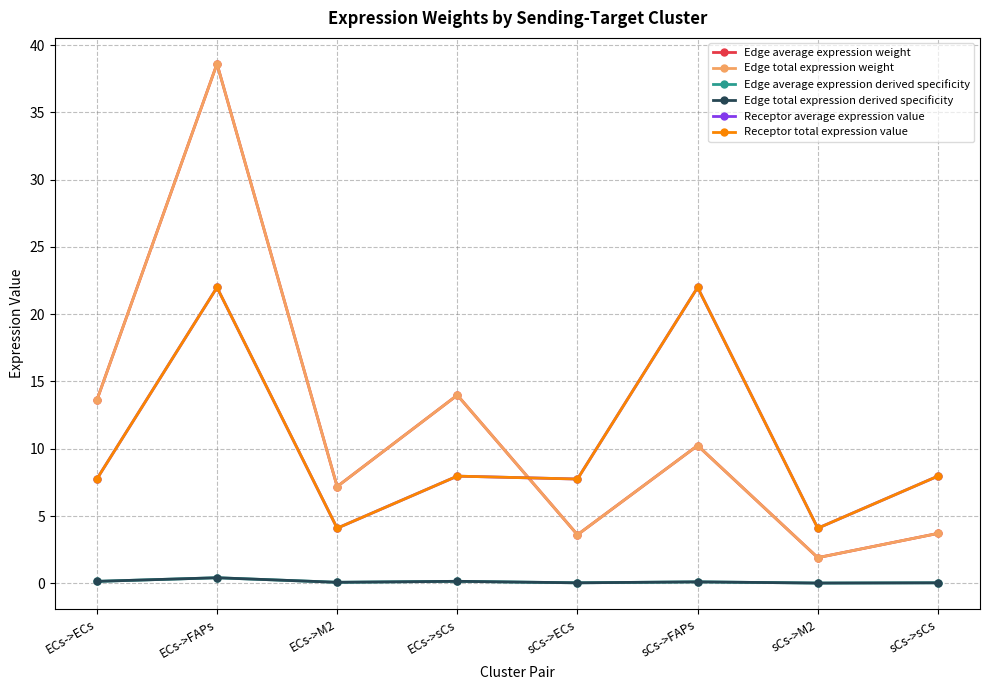

Does the chart have visible grid lines?

Yes